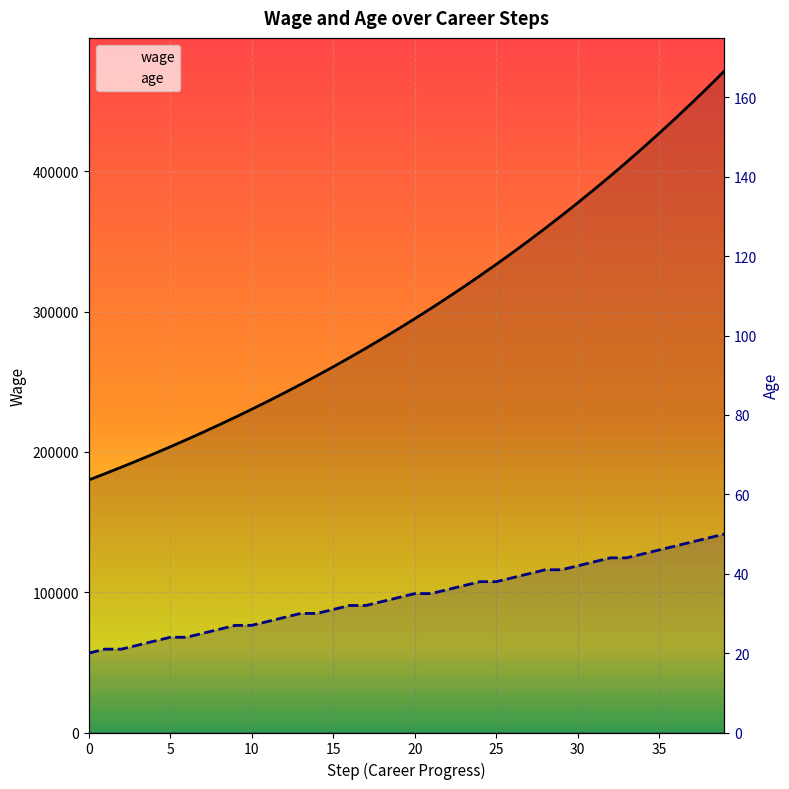

What is the sum of the age values at 5 and 26?

60